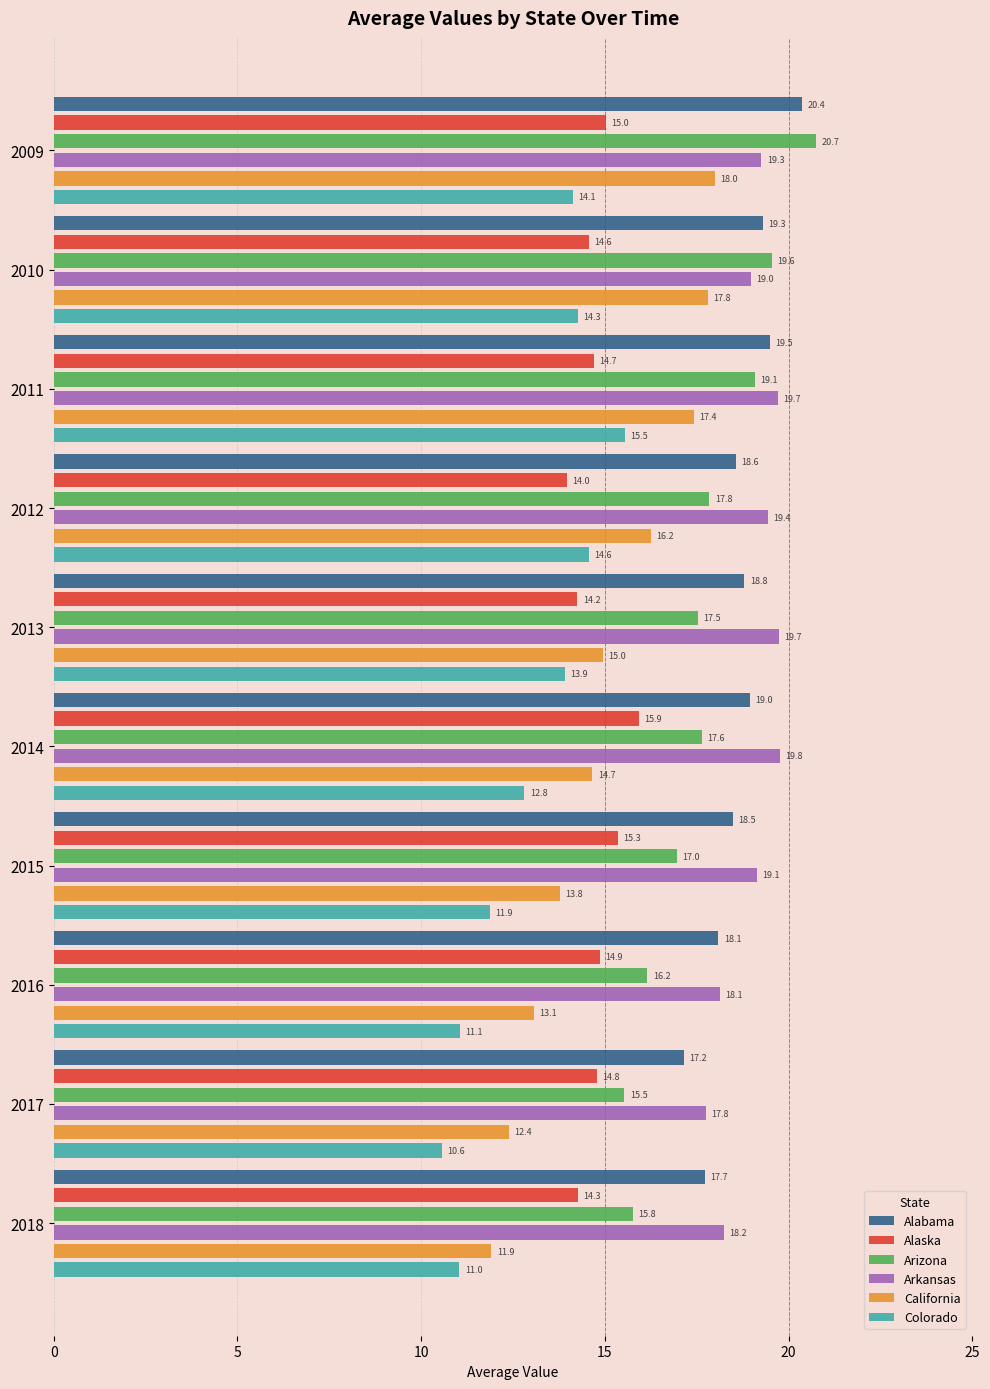

What is the average value of the California series?

15.0